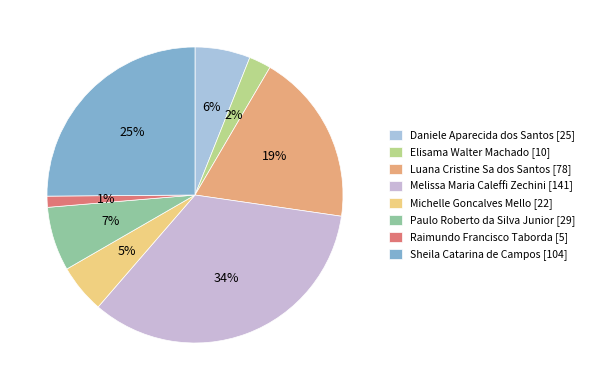

How many slices are in this pie chart?

8